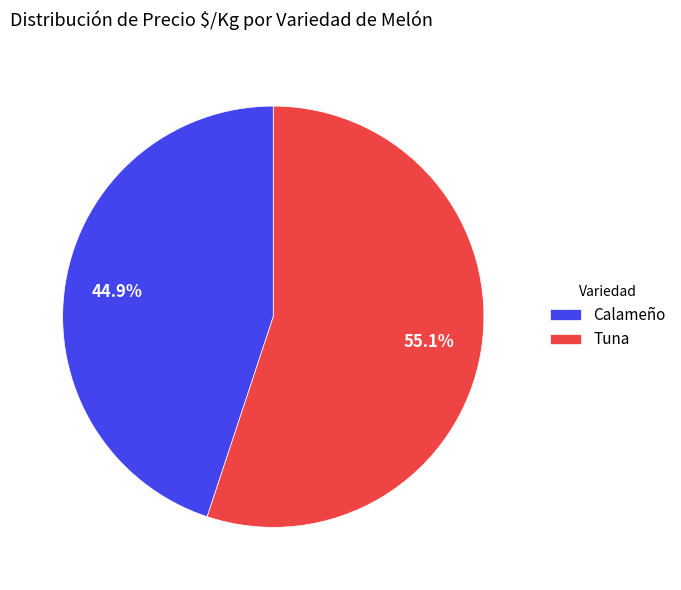

What portion of the pie excludes Calameño?

55.1%